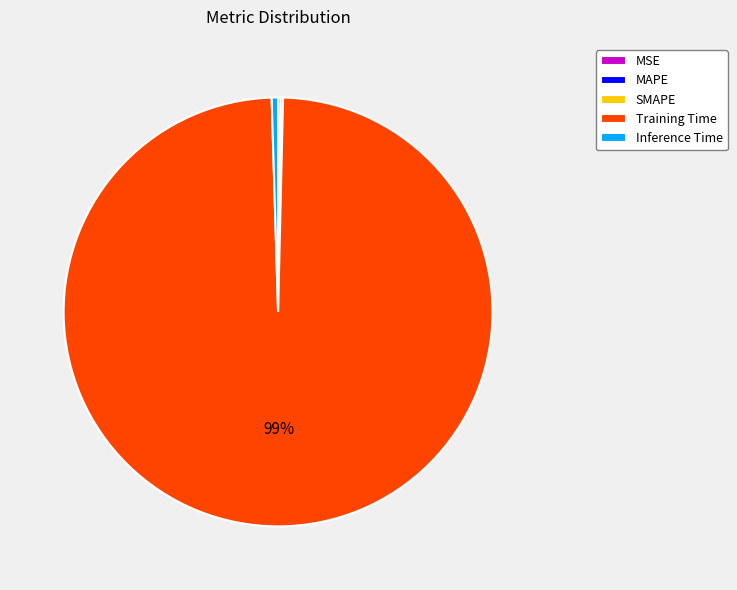

Does Training Time represent more than half of the total?

Yes